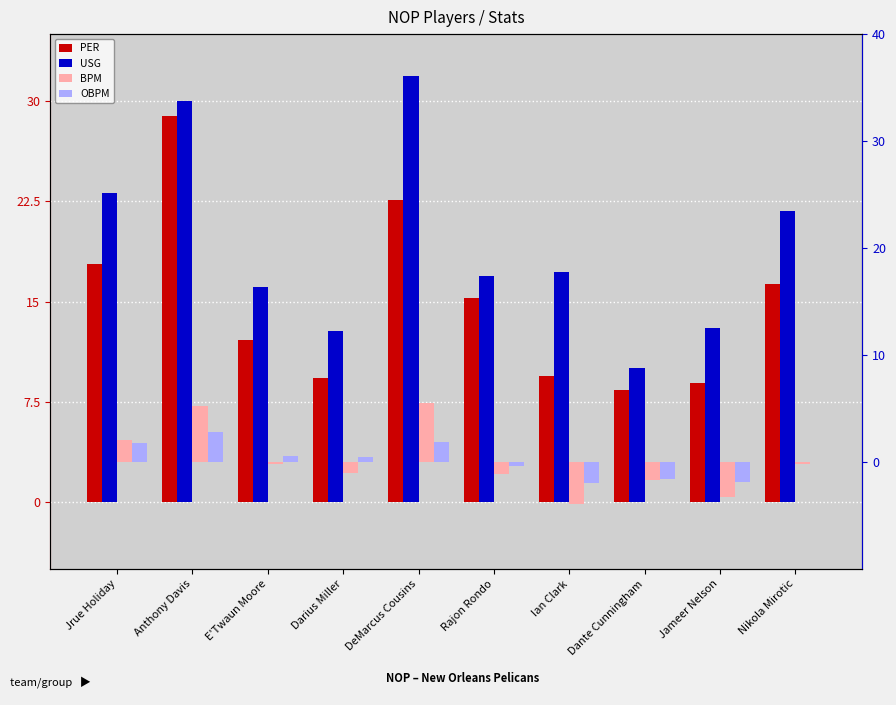

Where does the PER series first go above 15?

Jrue Holiday